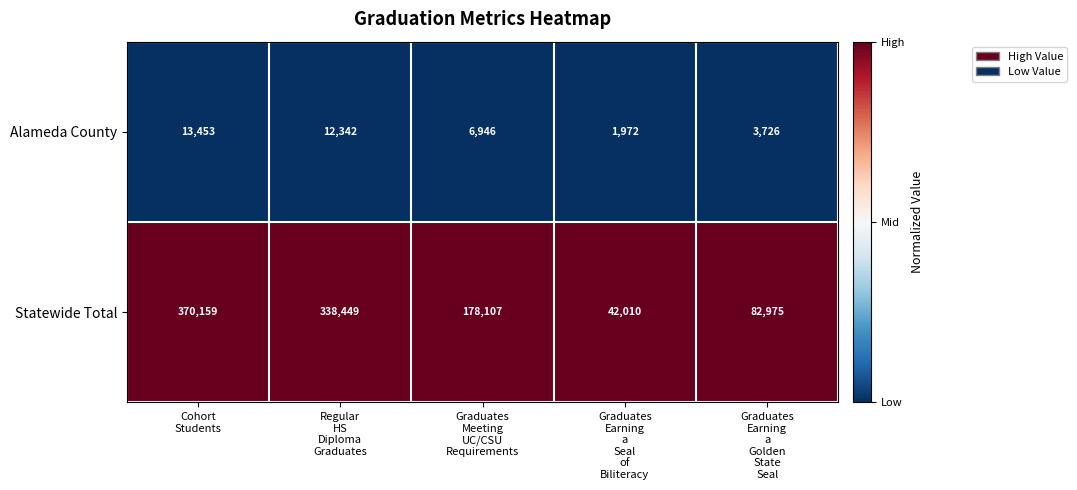

At Graduates
Earning
a
Seal
of
Biliteracy, list the series in order from smallest to largest.

Alameda County, Statewide Total